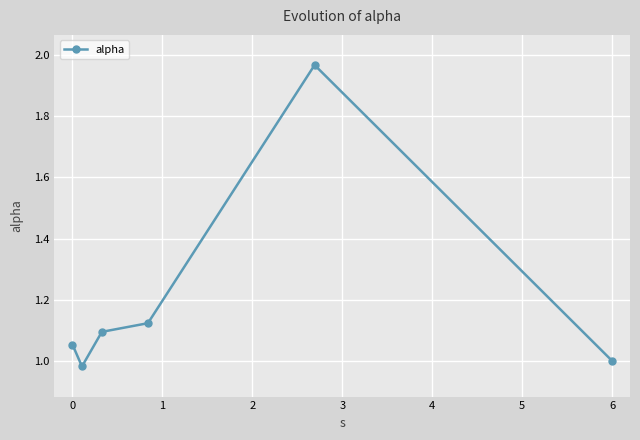

True or false: there are more than 1 points higher than both neighbors.

False